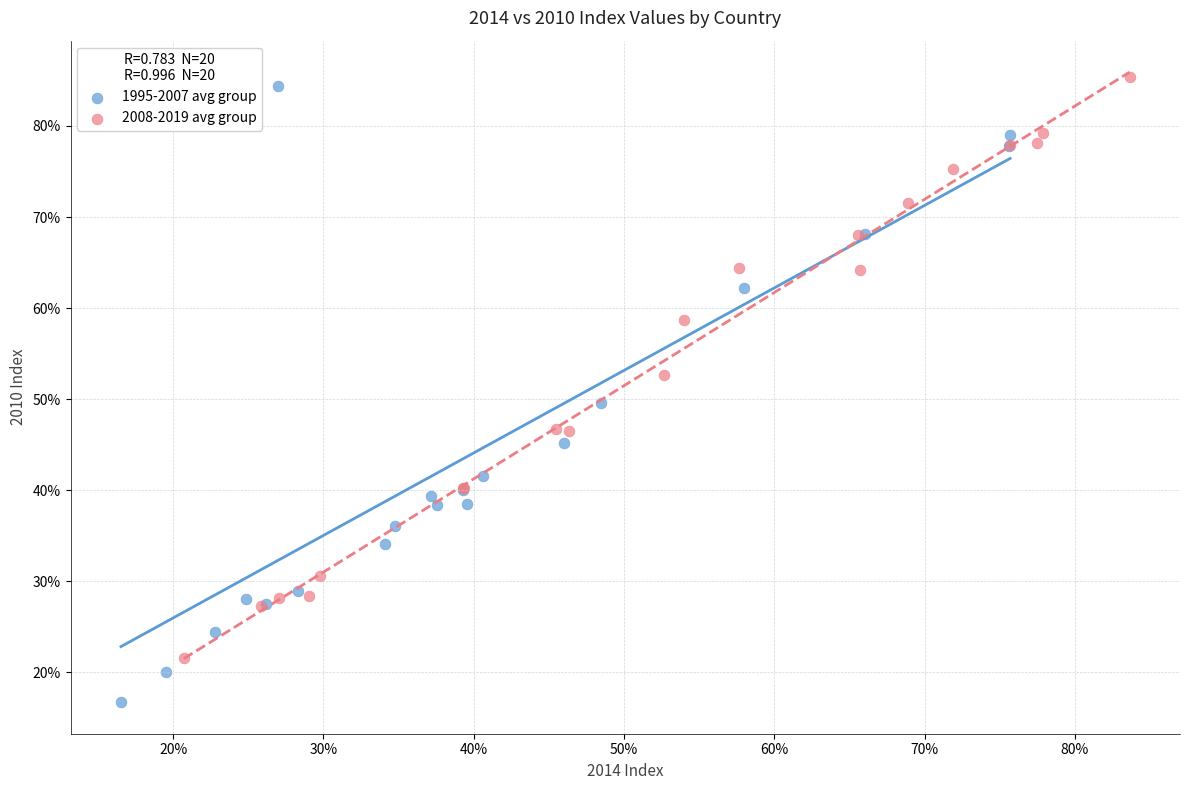

Which series contains the highest Y value?

2008-2019 avg group